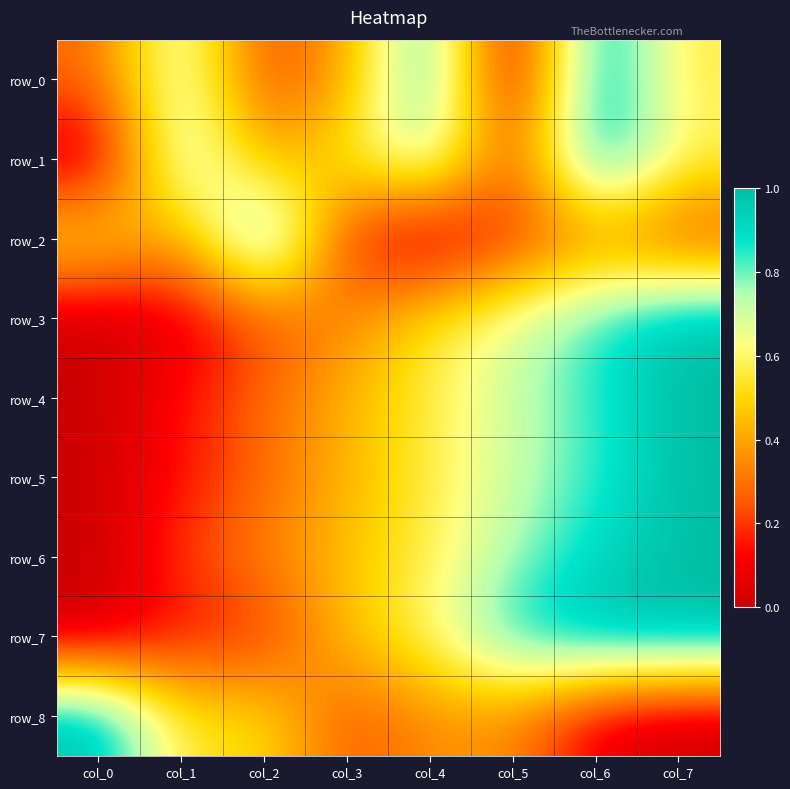

What is the sum of all row_5 values?

4.0